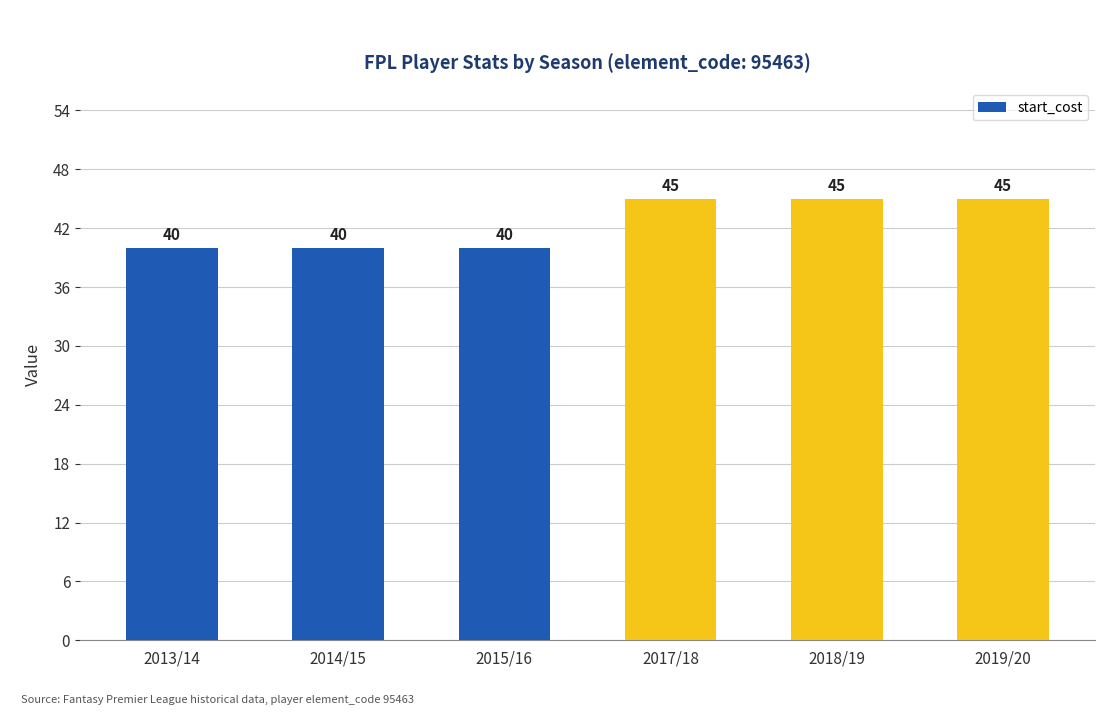

The value at 2015/16 is 71. True or false?

False